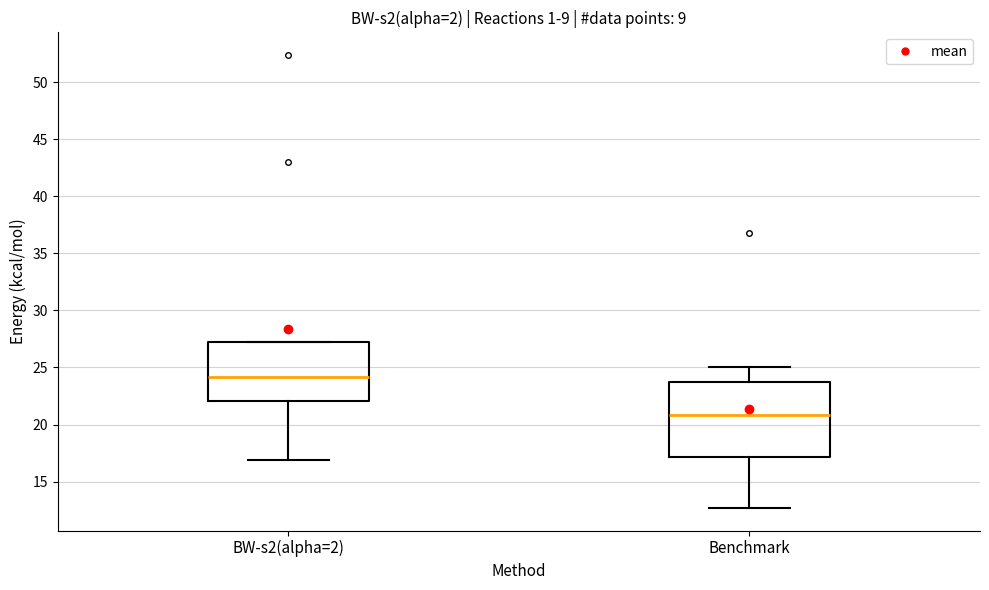

Which box is the tallest, from its lower edge to its upper edge?

Benchmark